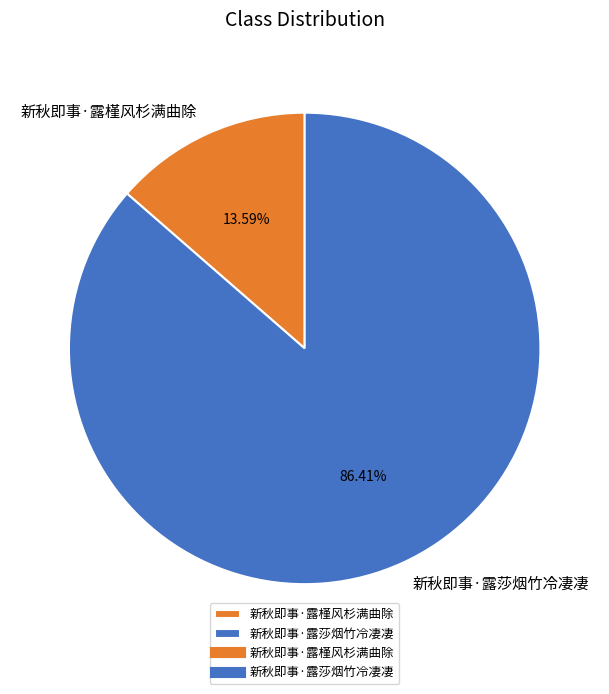

To the nearest percent, what portion does 新秋即事·露槿风杉满曲除 represent?

14%